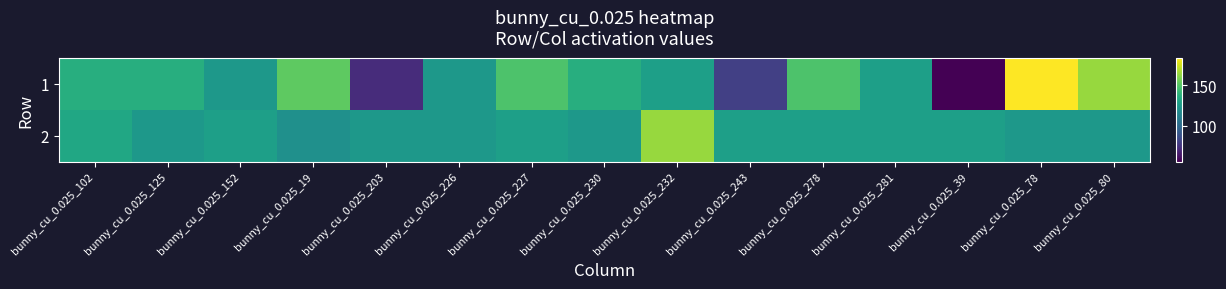

How many distinct data groups are displayed?

2